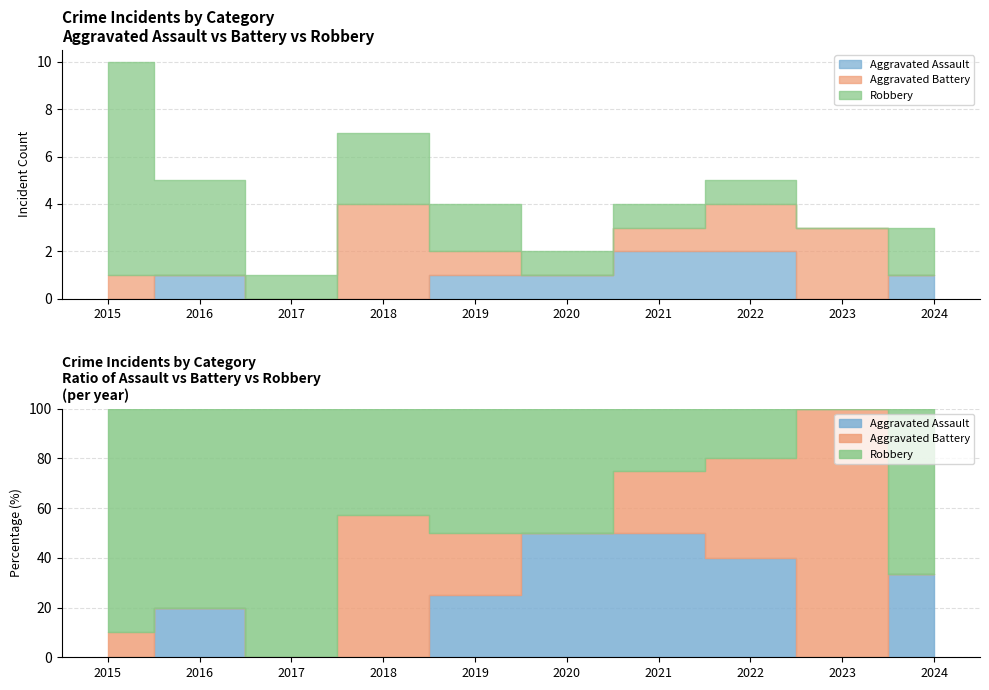

List the series in order of their peak value, lowest first.

Aggravated Assault, Aggravated Battery, Robbery